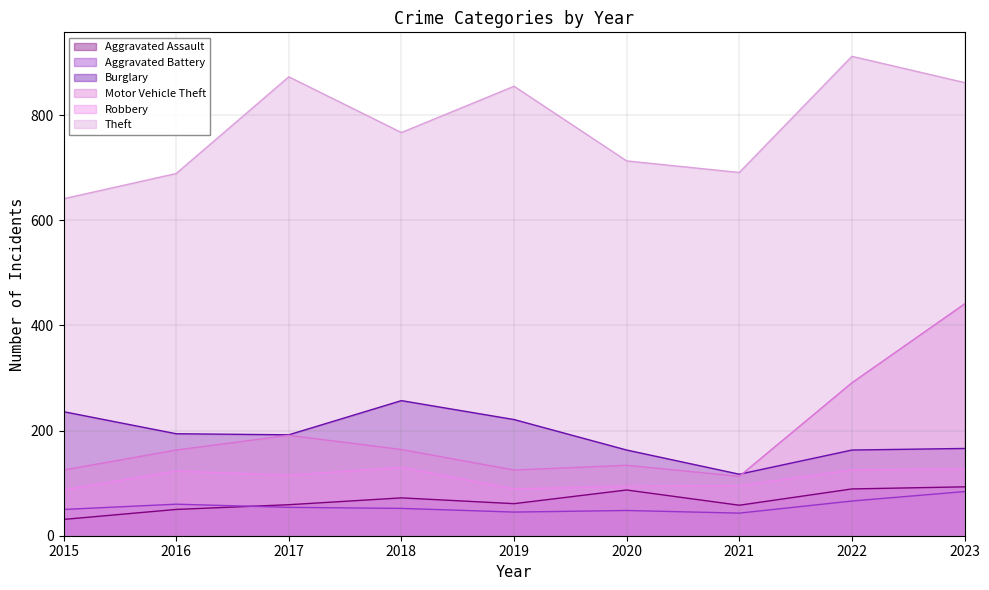

What is the difference between the maximum and minimum values in the Theft series?

271